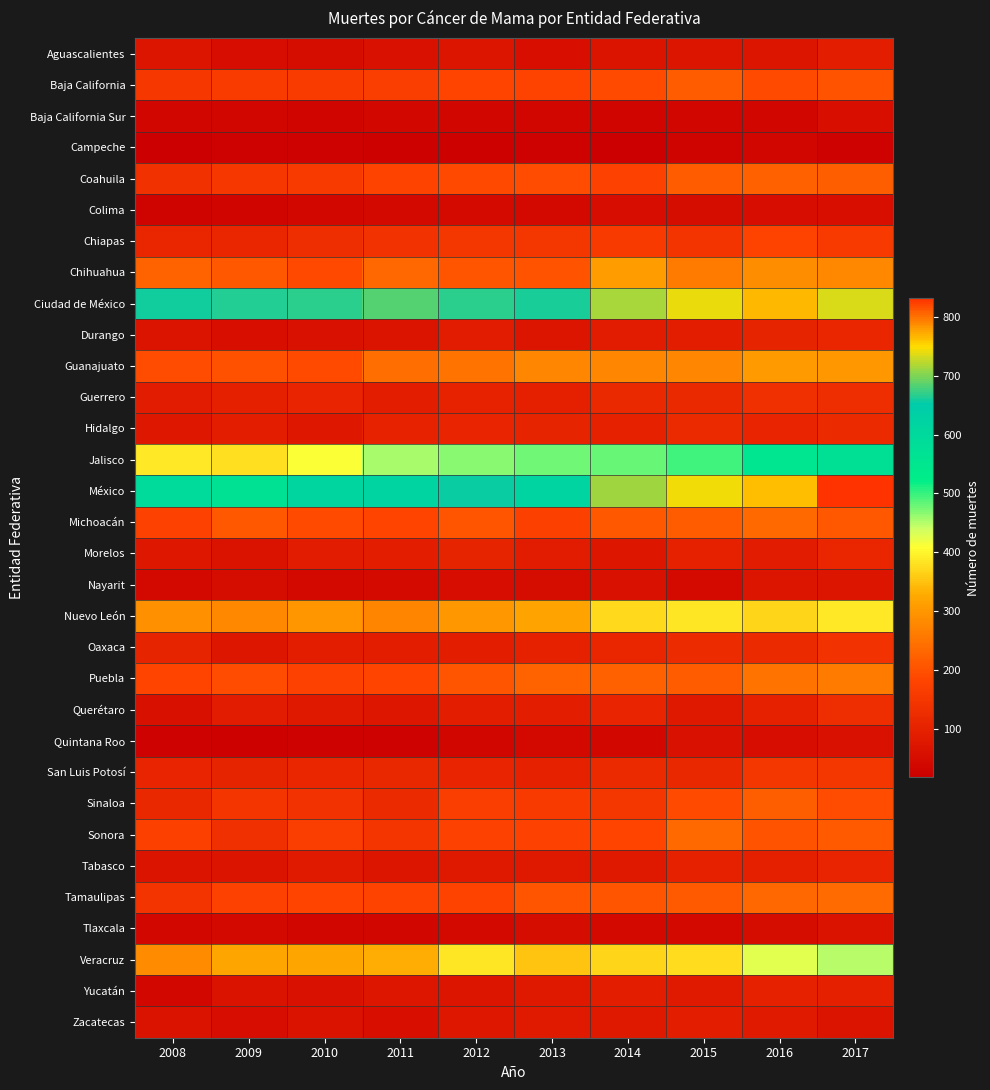

Which series has the largest total across all categories?

Ciudad de México